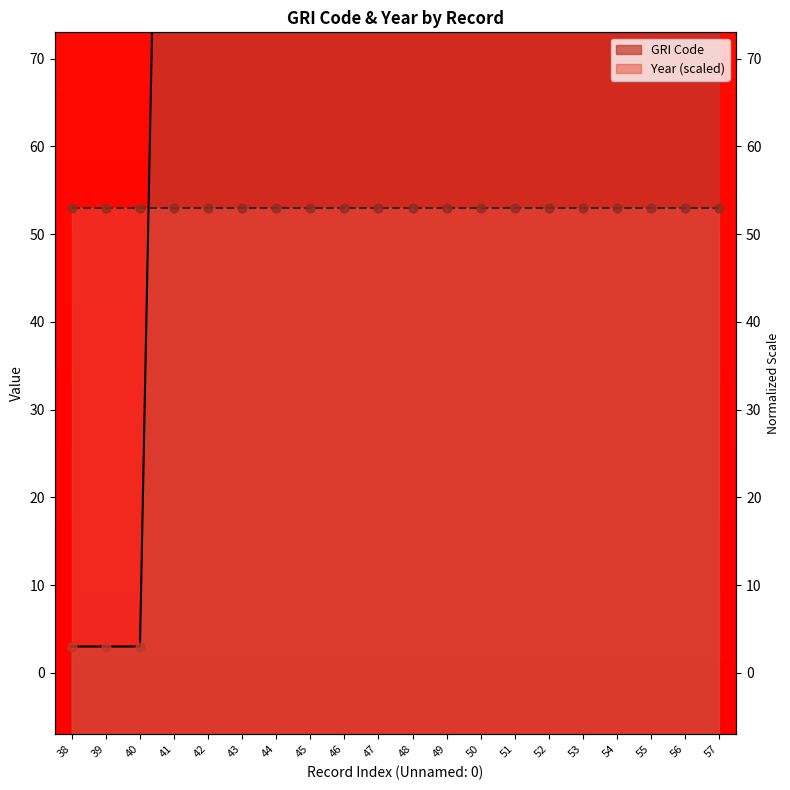

Between 50 and 42, which is larger?

50